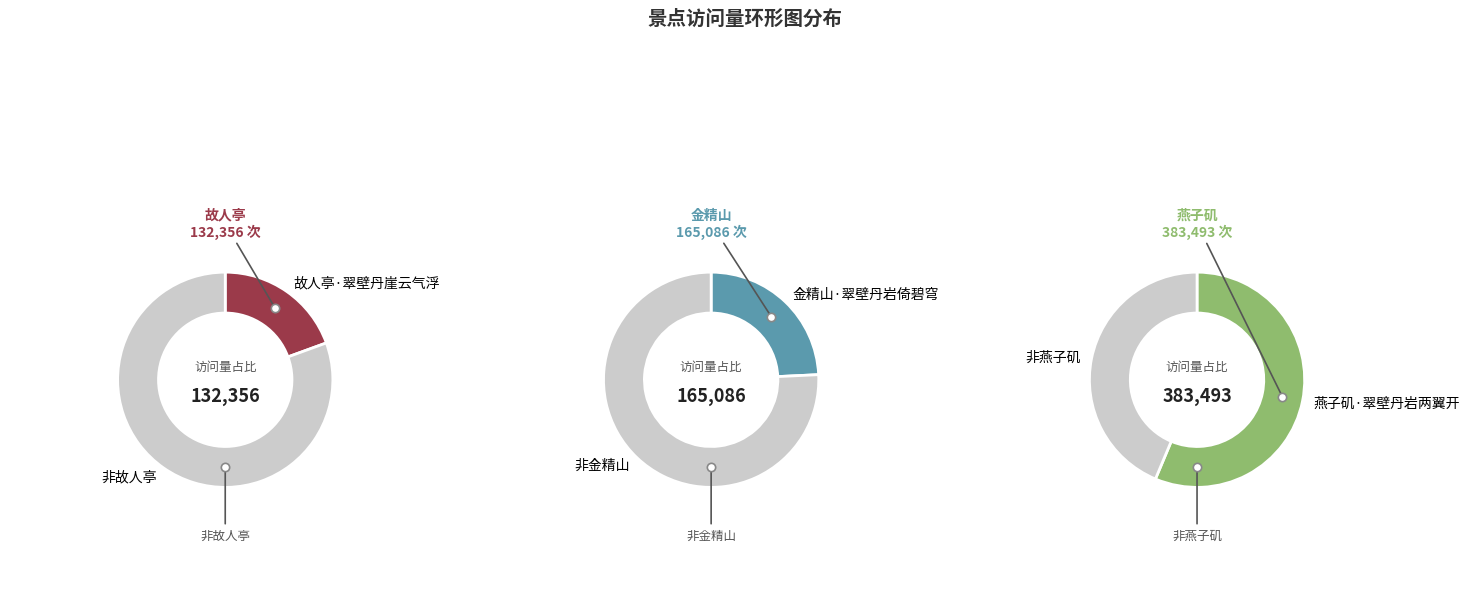

How many segments does this pie chart have?

3